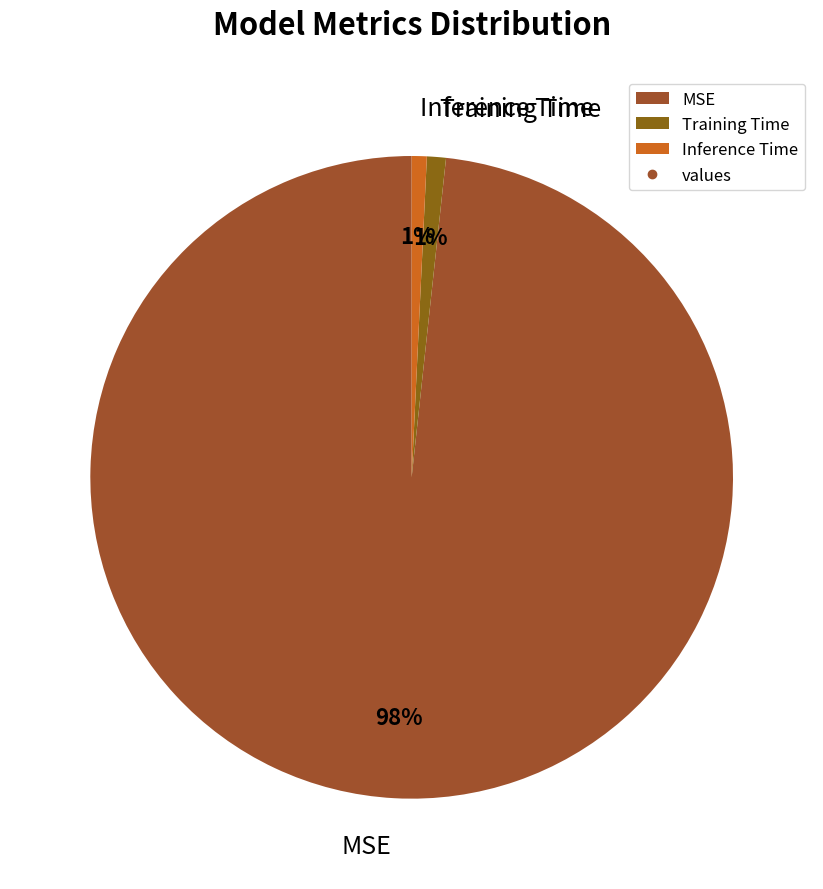

What is the largest slice in the pie chart?

MSE